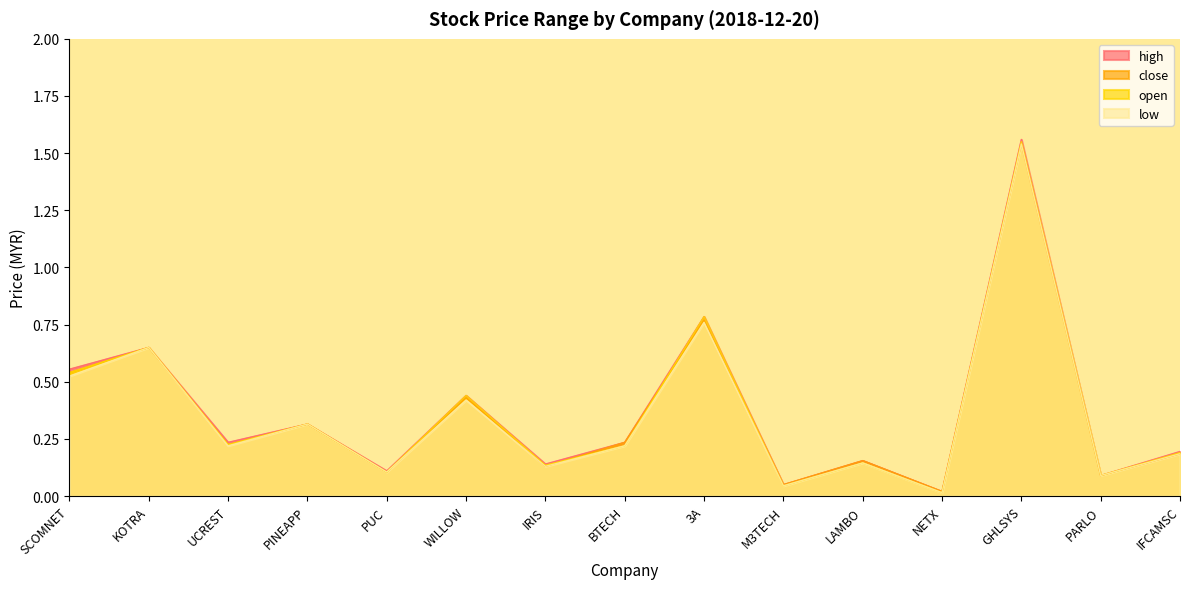

At how many categories does at least one series exceed 0?

15